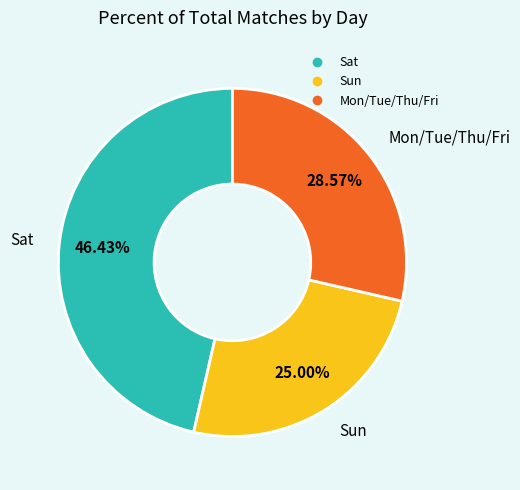

Does any single category account for the majority?

No